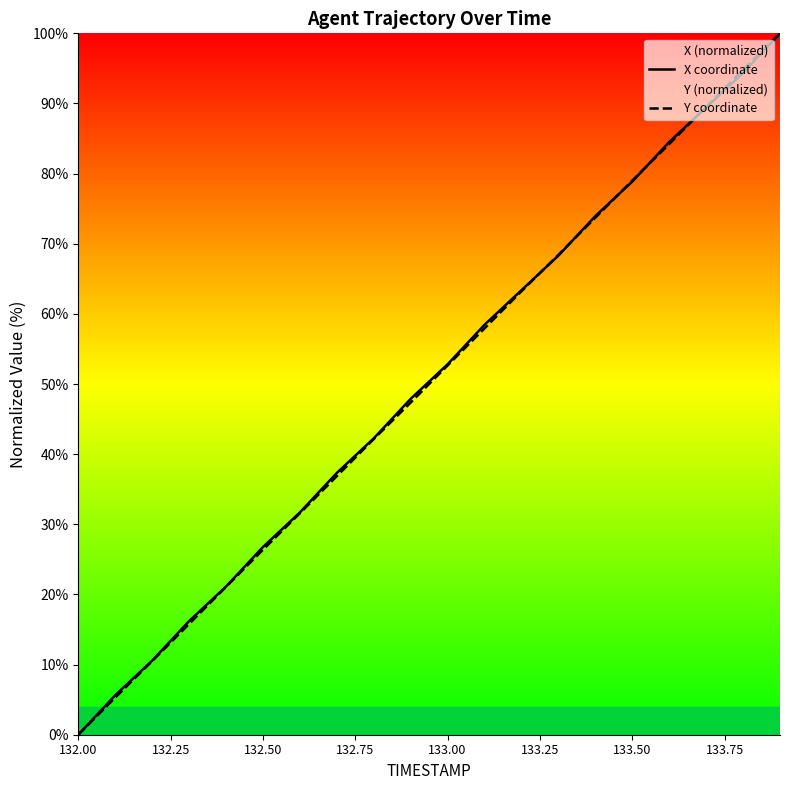

What is the maximum value for Y coordinate?

100.0